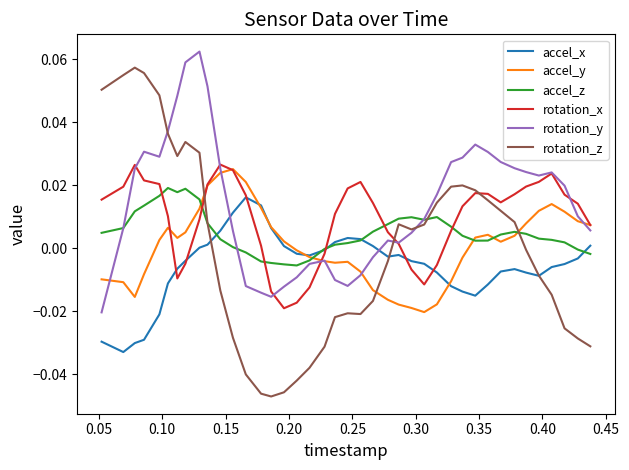

Which series has the largest total across all categories?

rotation_y